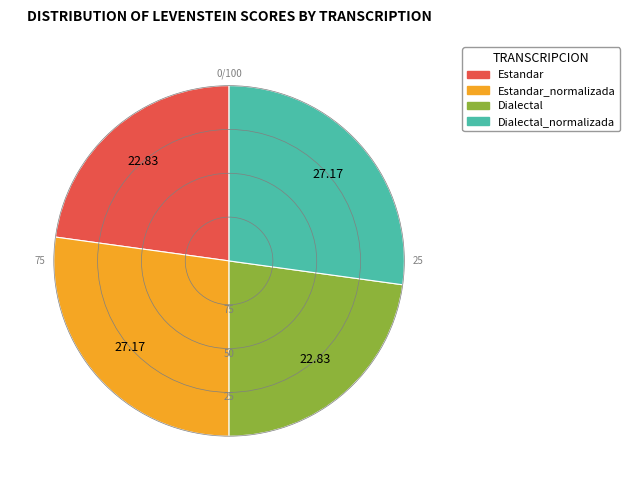

Is there any slice that represents more than half of the pie?

No